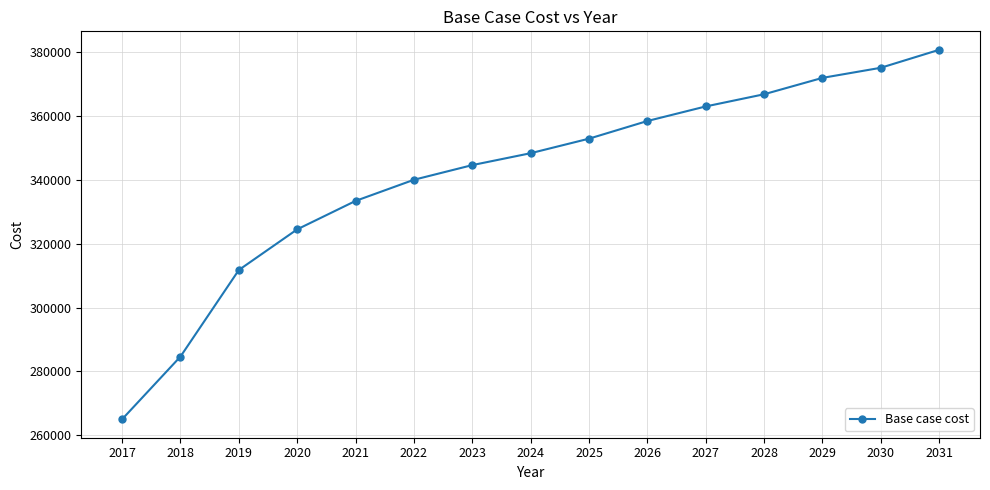

What is the difference between the maximum and minimum values?

115704.8